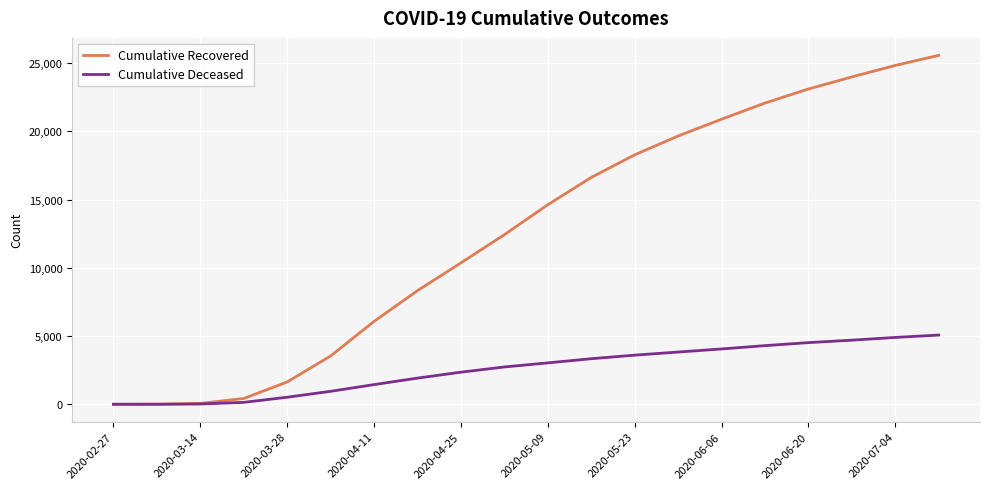

Which series has the largest range (max minus min)?

Cumulative Recovered